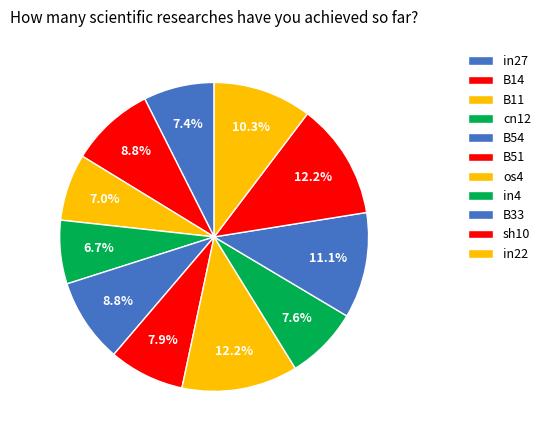

Combined, what portion of the pie is os4 and in27?

19.6%